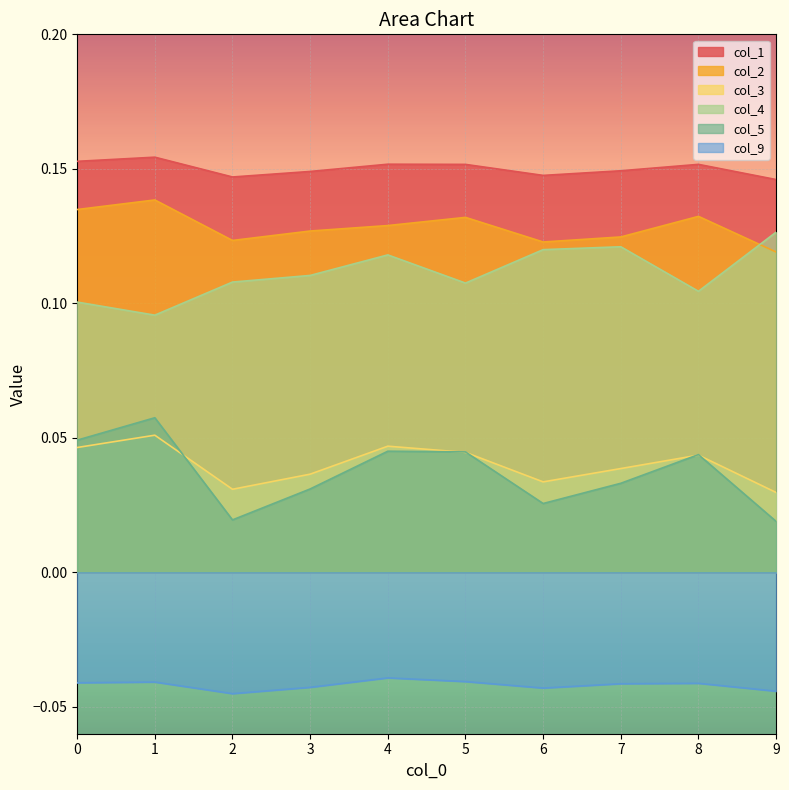

How many lines are shown in the chart?

6